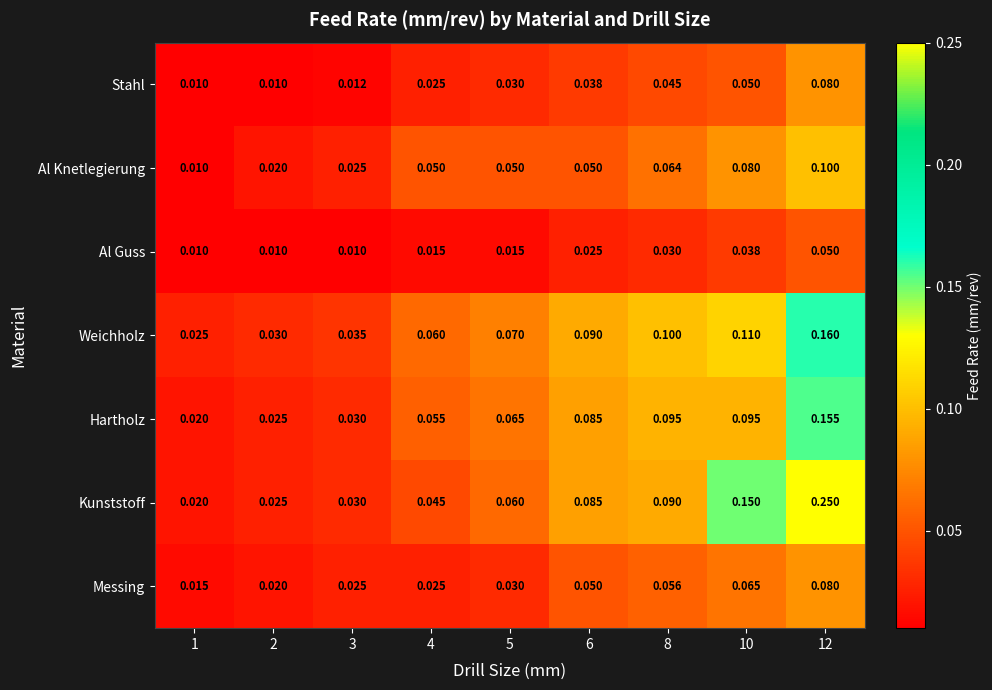

Which series has the largest total across all categories?

Kunststoff